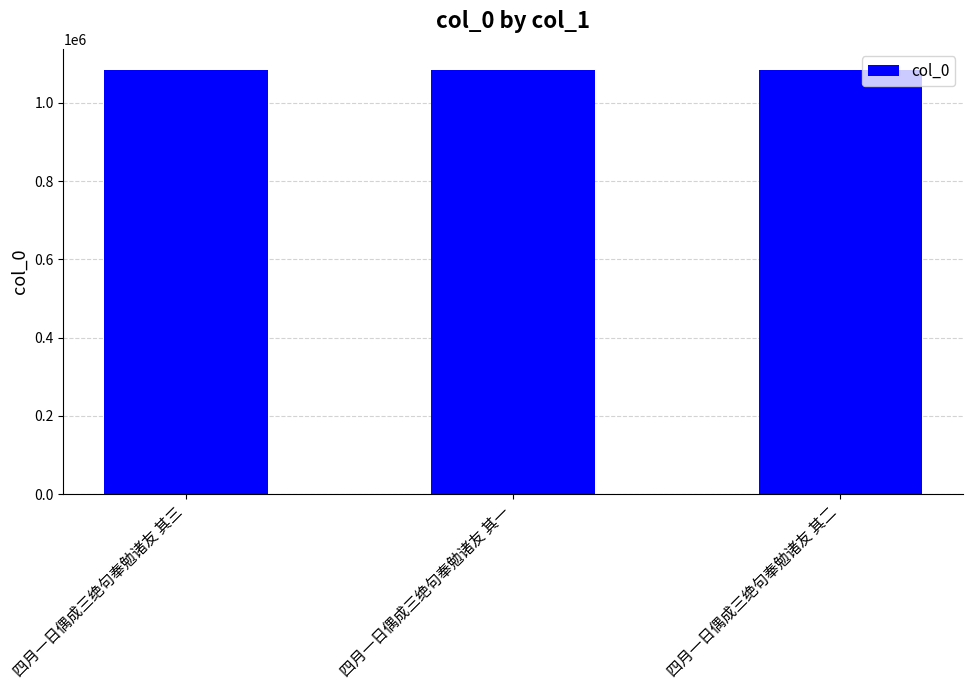

What is the ratio of the value at 四月一日偶成三绝句奉勉诸友 其一 to the value at 四月一日偶成三绝句奉勉诸友 其三?

1.0